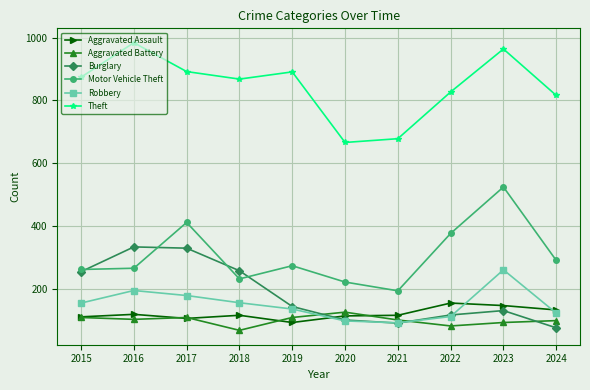

True or false: Aggravated Assault has more than 0 points higher than both neighbors.

True